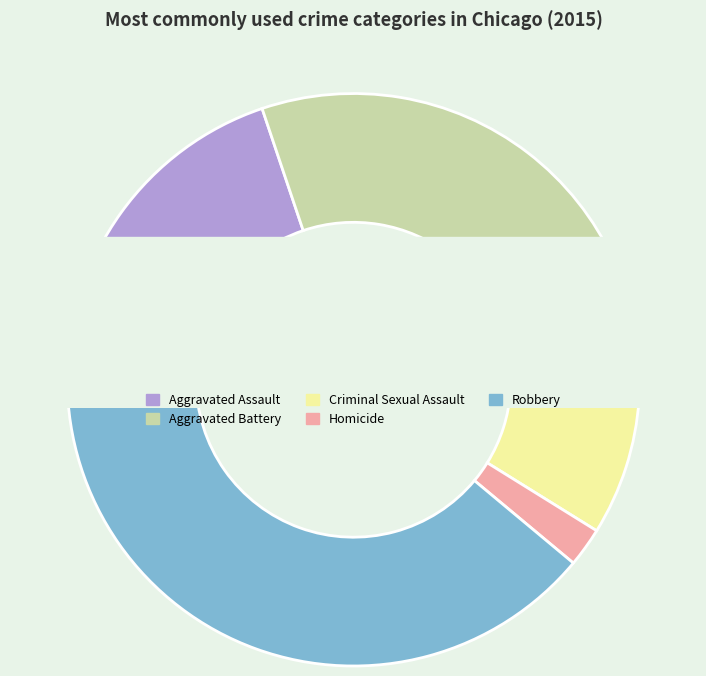

What percentage is the Aggravated Battery slice, to the nearest percent?

31%